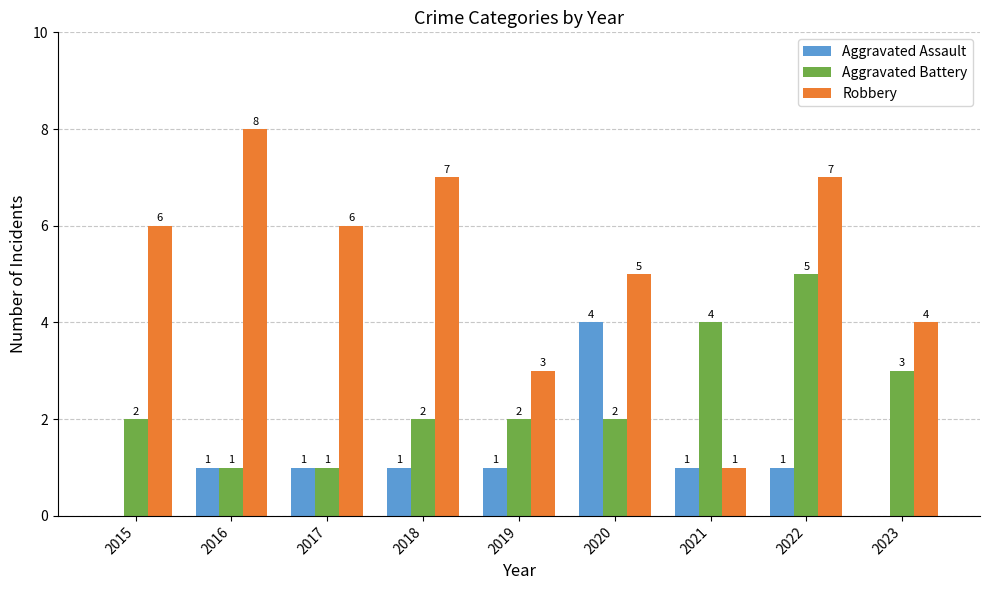

At which category is the sum across all series the highest?

2022